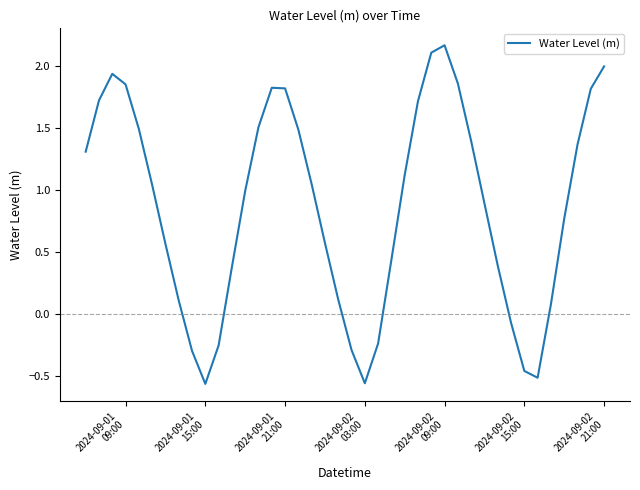

What is the difference between the maximum and minimum values?

2.7